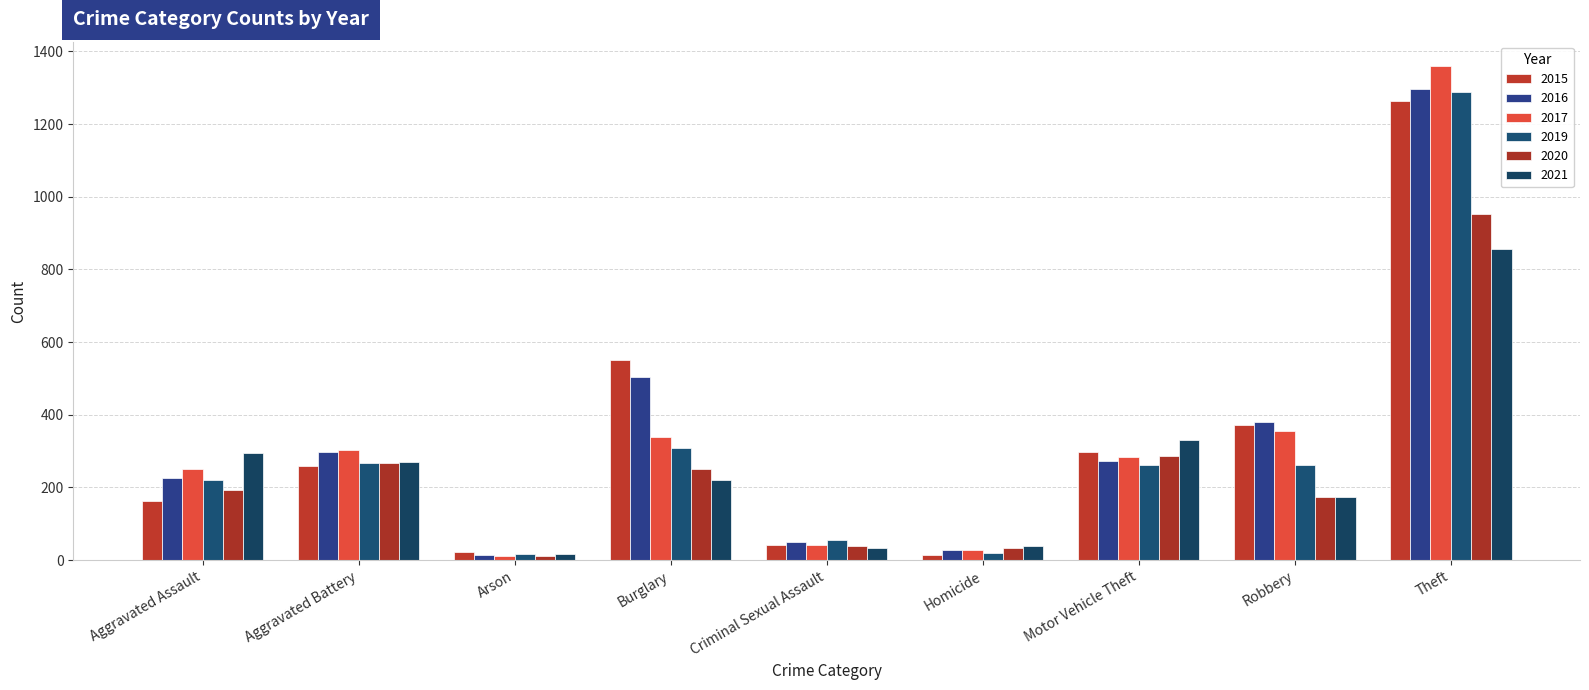

Which label corresponds to the largest value in the chart?

Theft